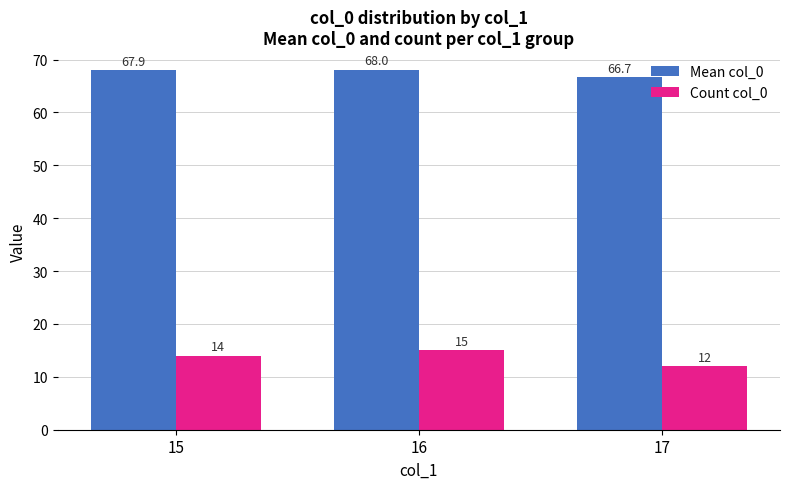

How many data points does each series have?

3